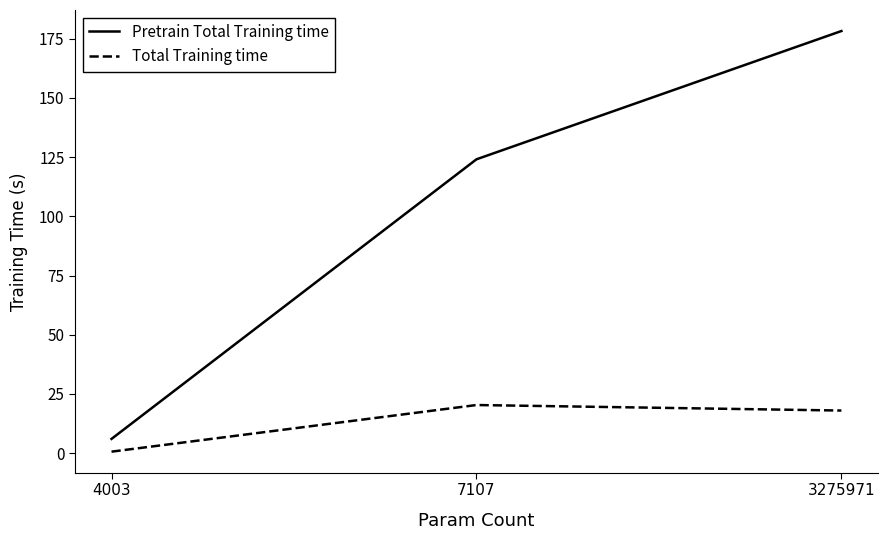

Rank the series at 3275971 from highest to lowest value.

Pretrain Total Training time, Total Training time